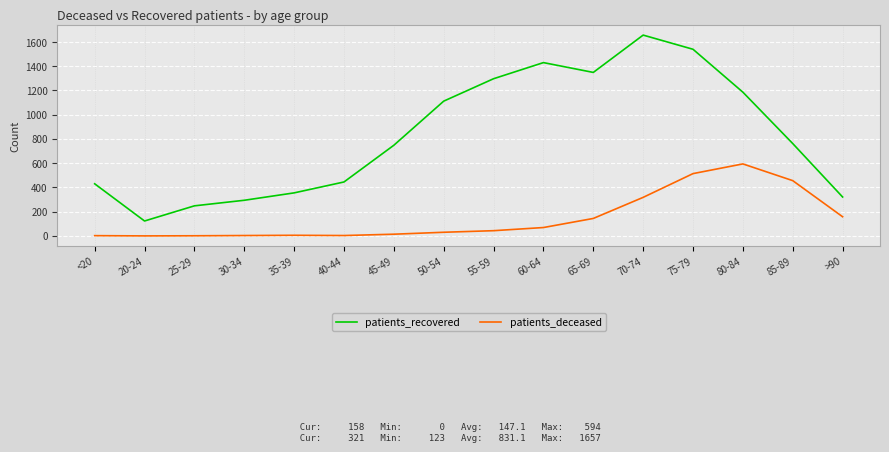

Where is the first local maximum for patients_recovered?

60-64